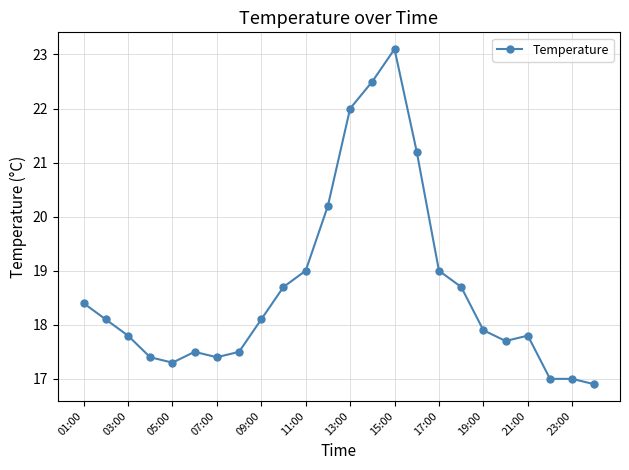

What is the value of the 11th point from the left?

19.0